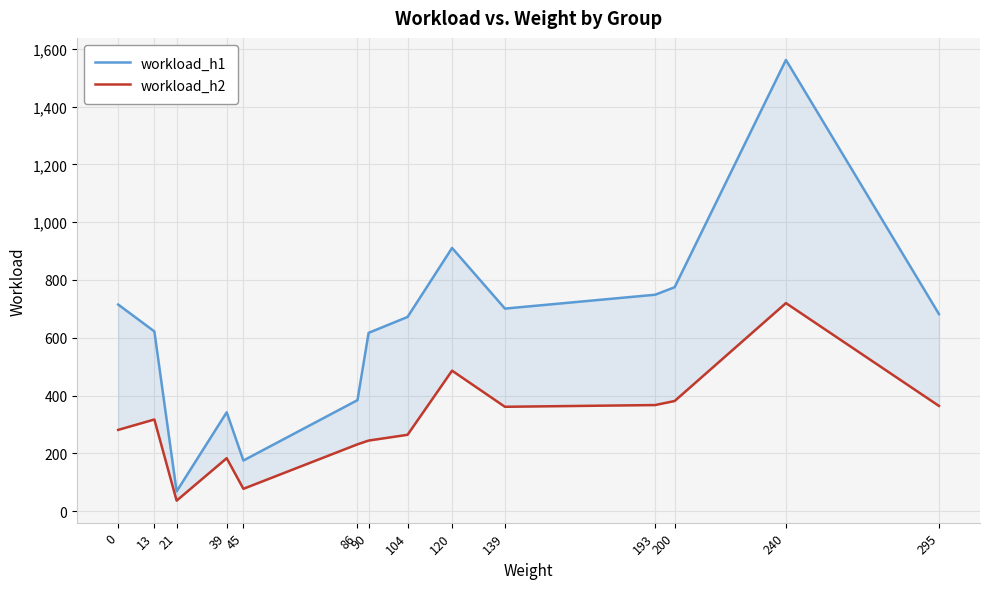

True or false: workload_h1 has more than 1 interior local peaks.

True